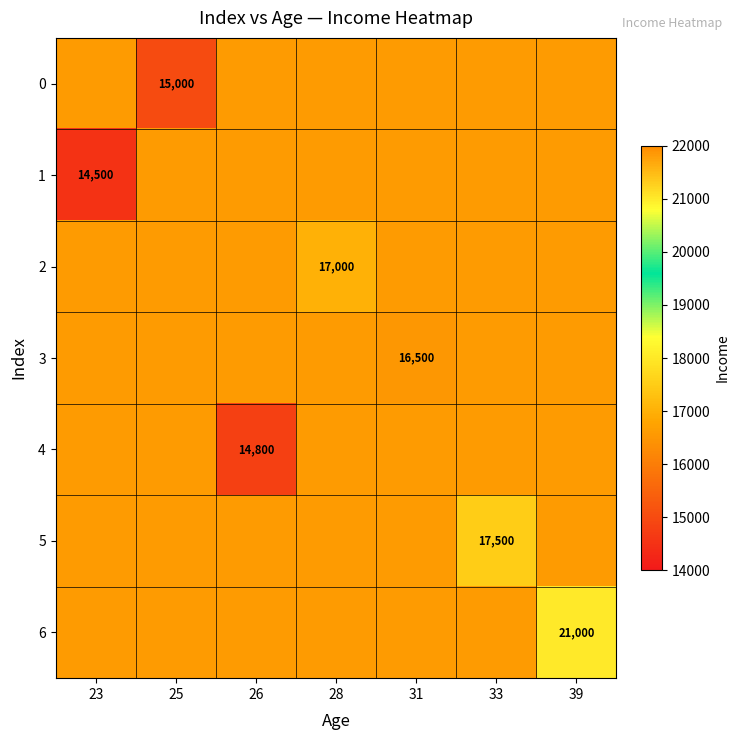

Count the number of categories in the chart.

7